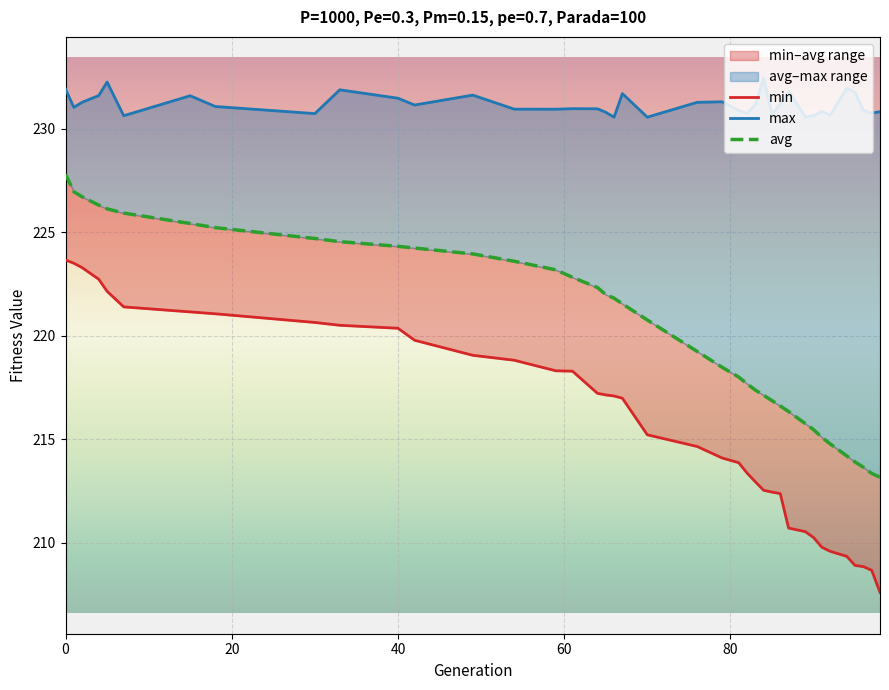

True or false: max has more than 2 points higher than both neighbors.

True